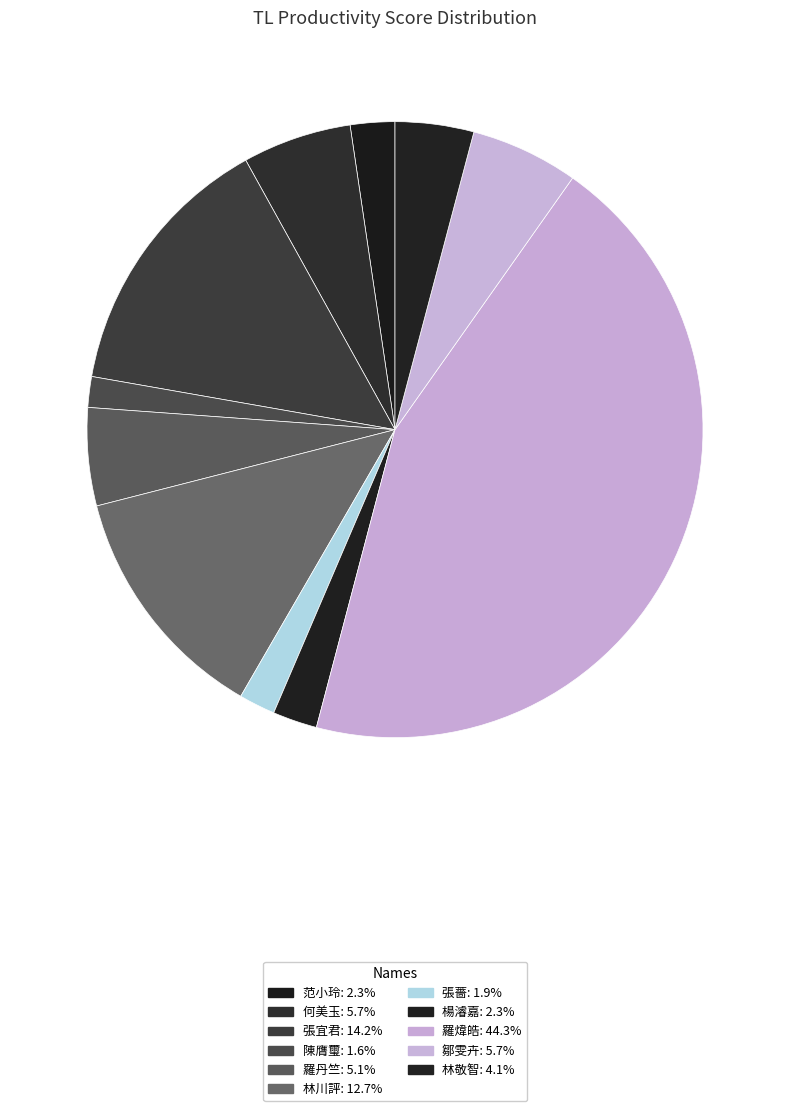

How many segments does this pie chart have?

11